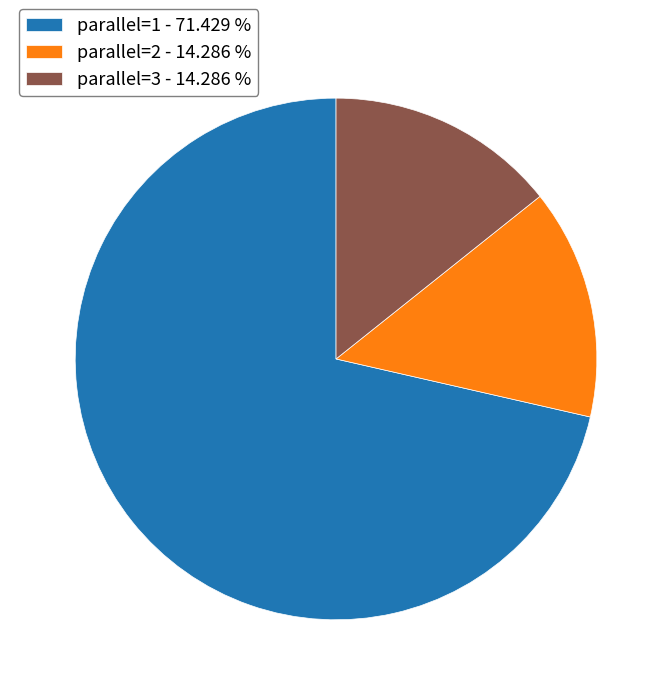

What is the ratio of the value at parallel=2 - 14.286 % to the value at parallel=3 - 14.286 %?

1.0